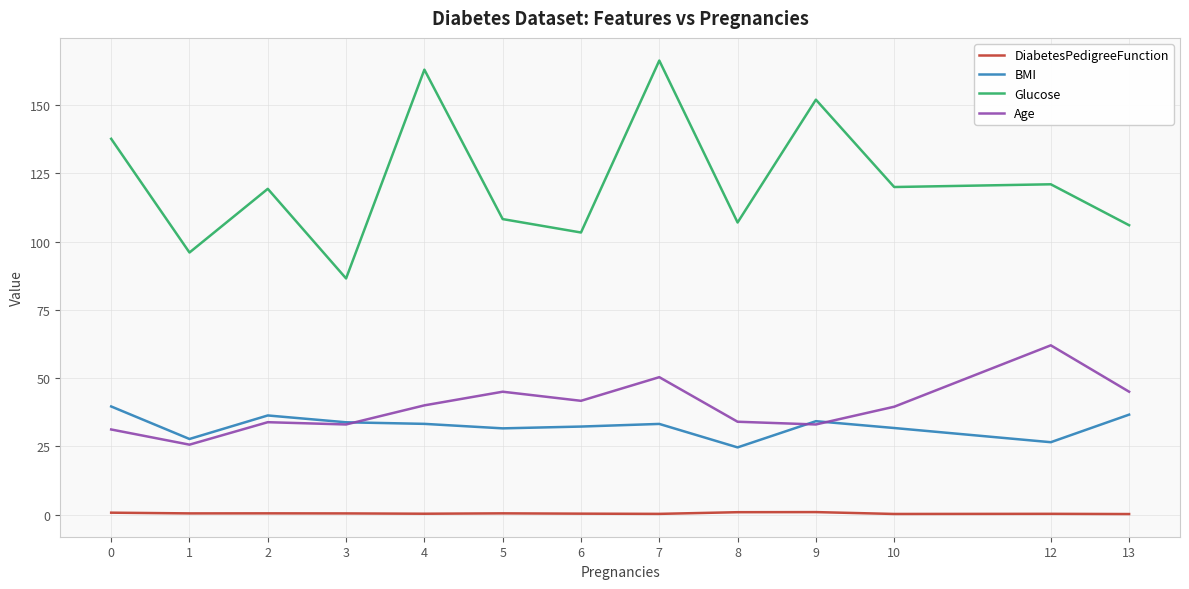

Rank the series at 4 from highest to lowest value.

Glucose, Age, BMI, DiabetesPedigreeFunction